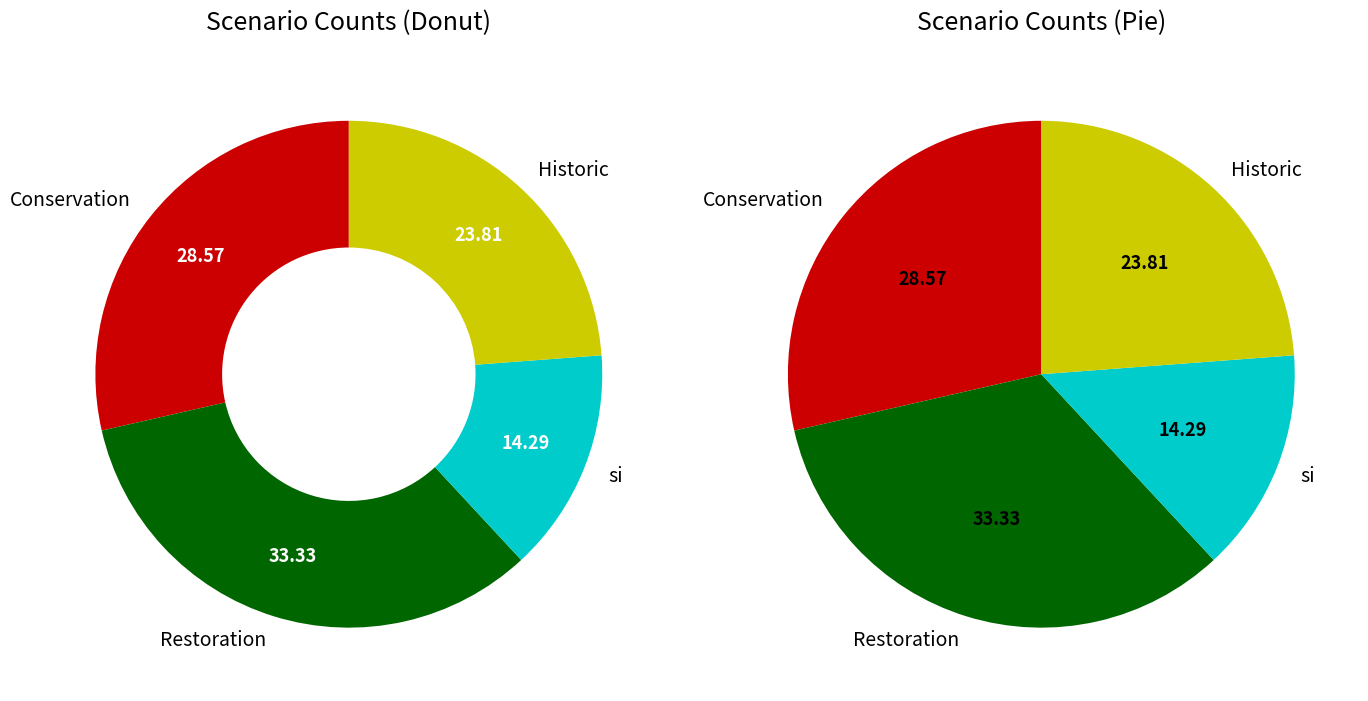

What is the change in value from Conservation to Historic?

-1